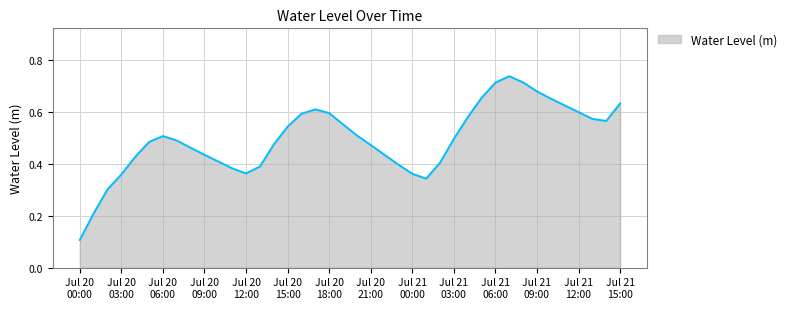

What is the difference between the second highest and minimum values?

0.6